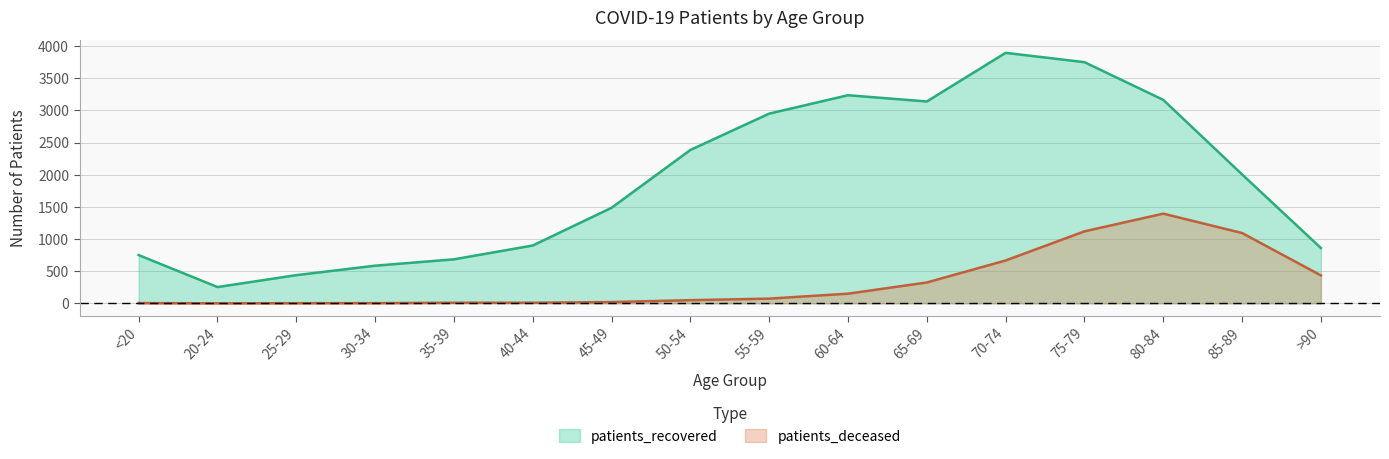

At which category does patients_deceased reach its first local valley?

20-24